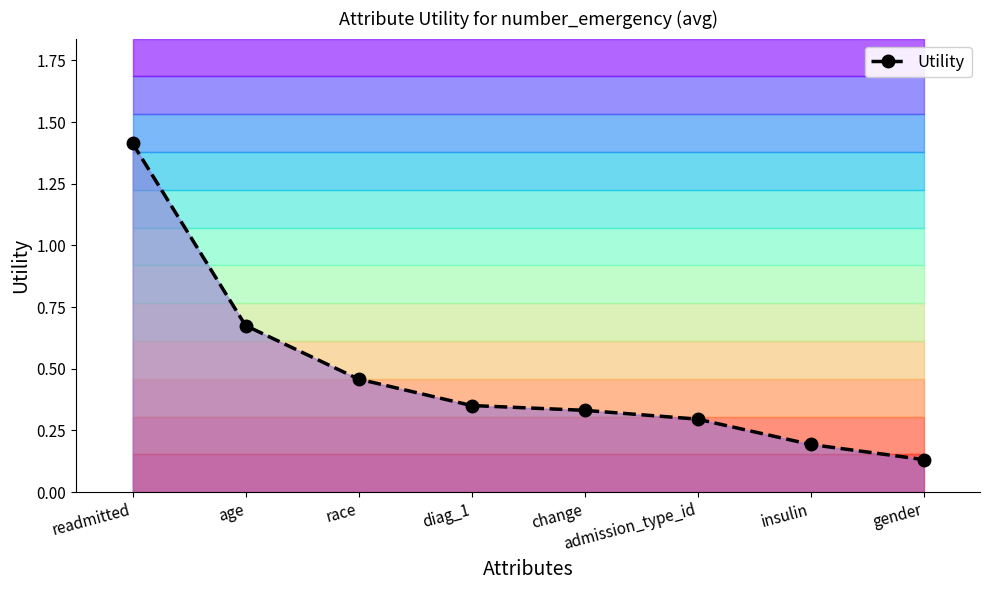

Where is the data nearest to the value 0?

gender